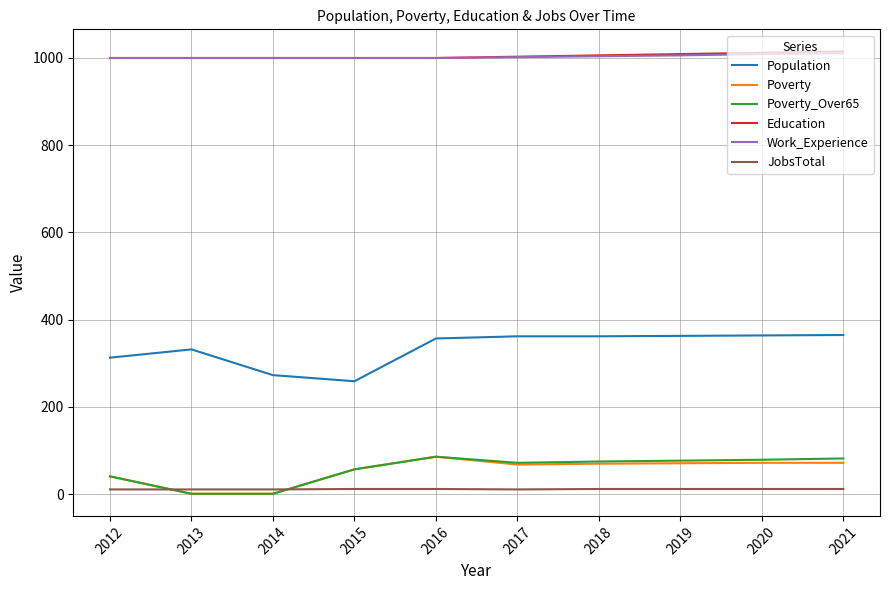

What are all the series names shown in the legend?

Population, Poverty, Poverty_Over65, Education, Work_Experience, JobsTotal